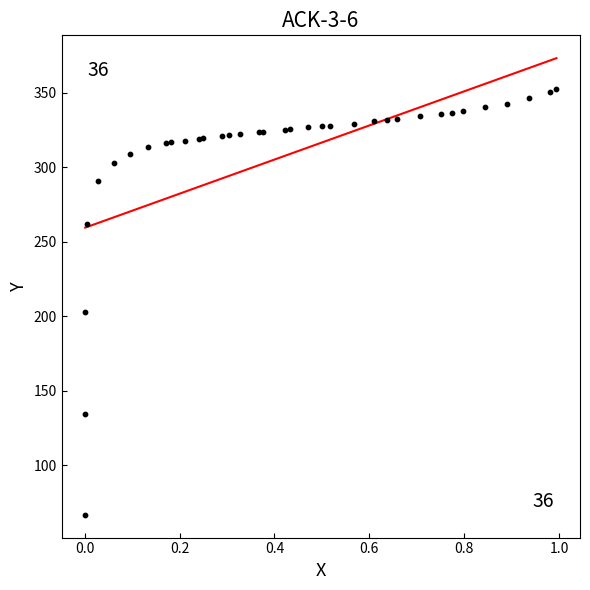

What Y value in the scatter plot is closest to 209?

203.0